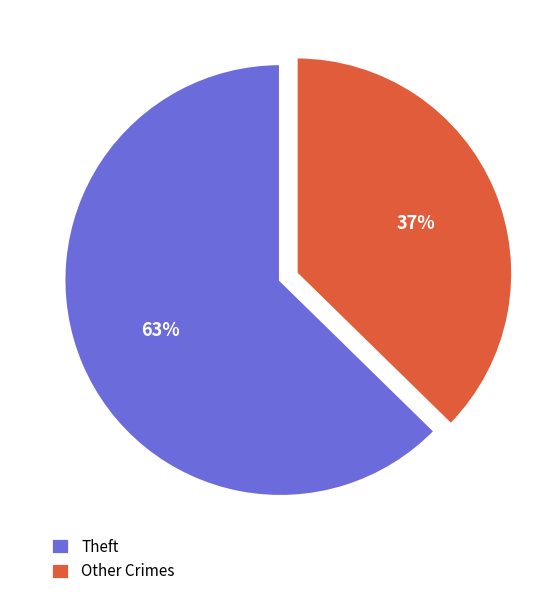

Combined, do Other Crimes and Theft account for over 50%?

Yes